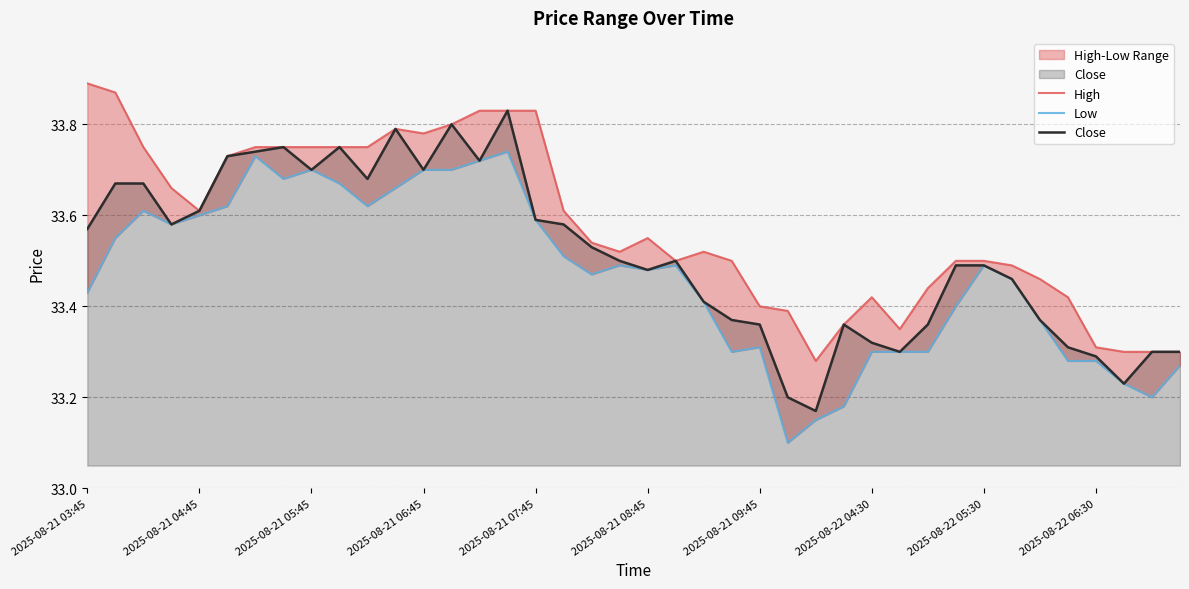

Count the Low values in the range 33 to 34.

40